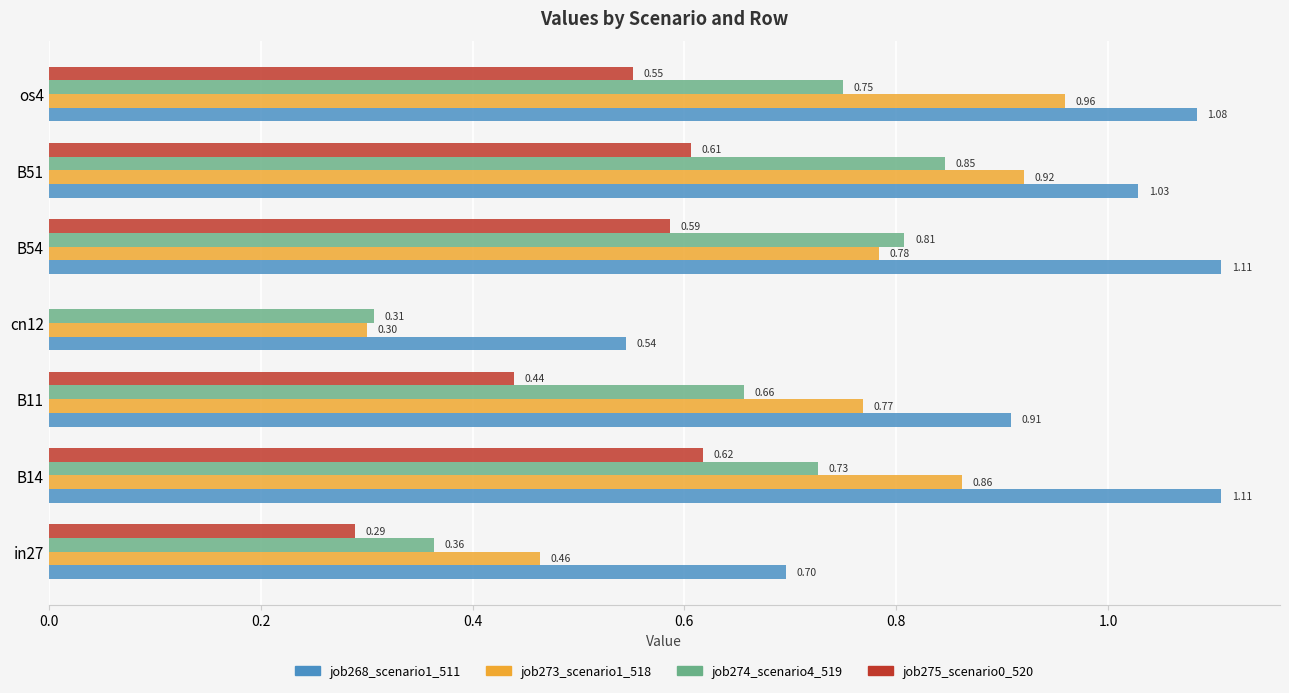

What is the total value across all series at B14?

3.3